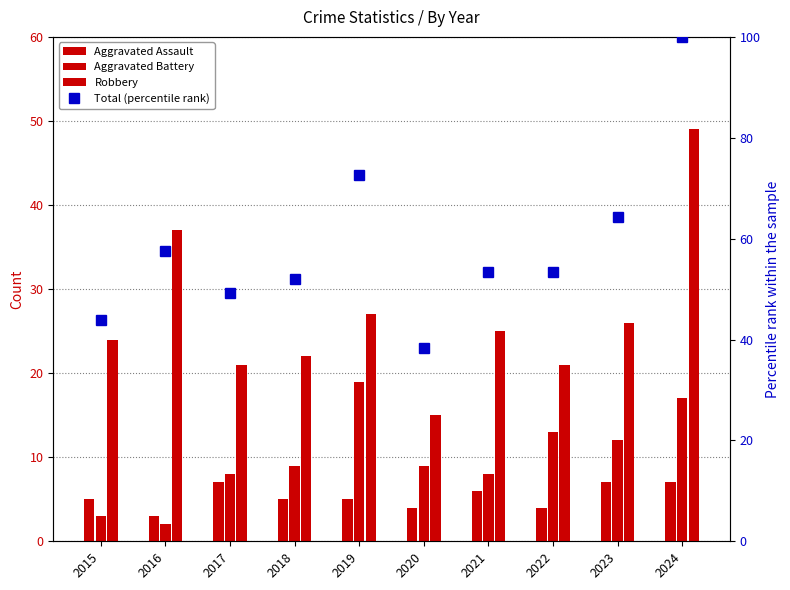

What is the average value of the Aggravated Assault series?

5.3